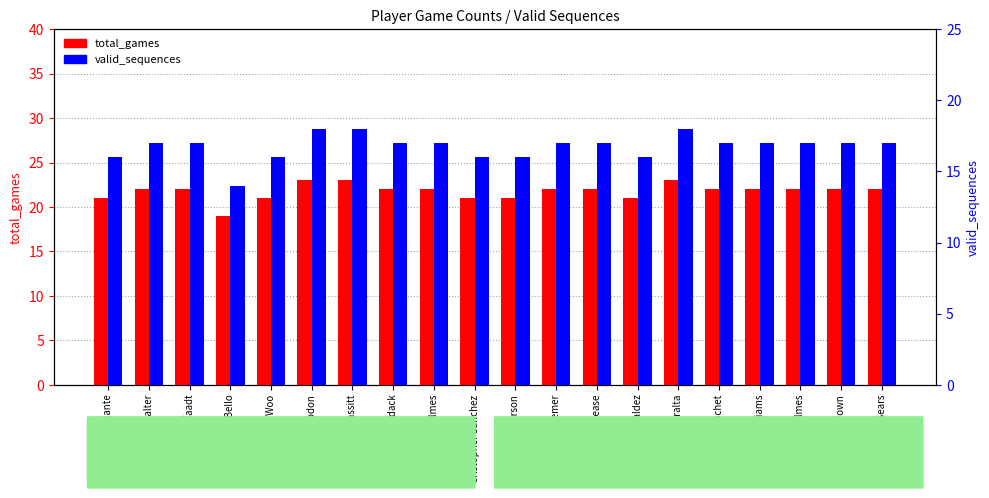

What value does the total_games series have at Freddy Peralta?

23